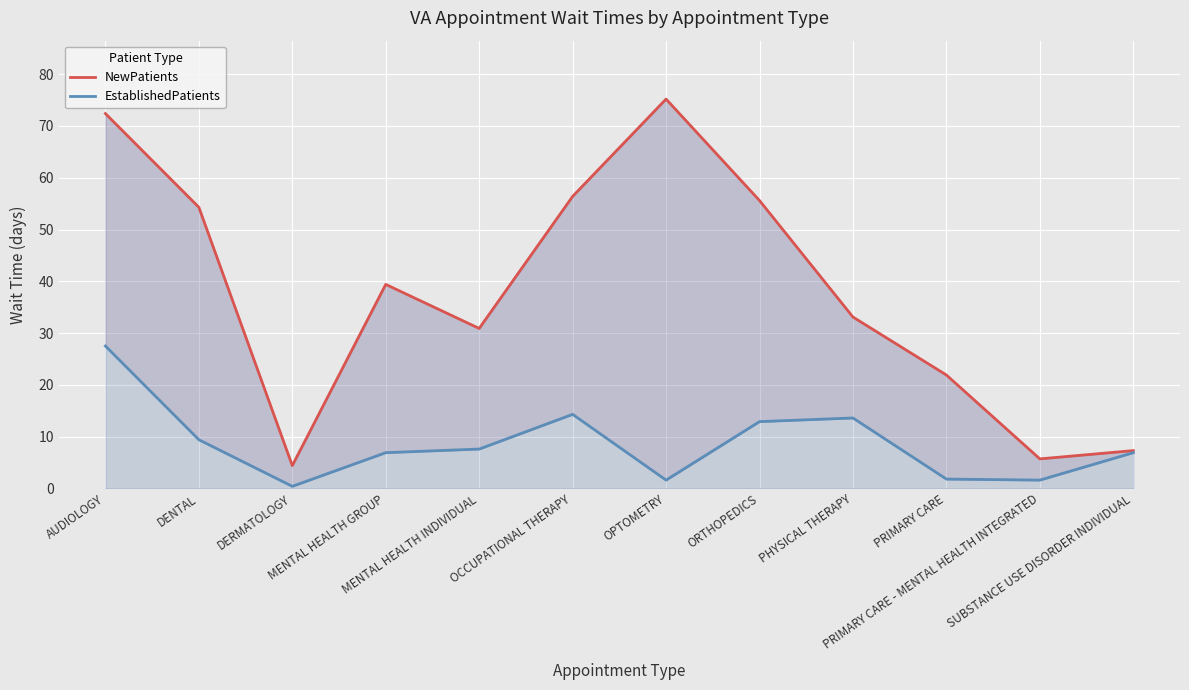

At OPTOMETRY, list the series in order from largest to smallest.

NewPatients, EstablishedPatients